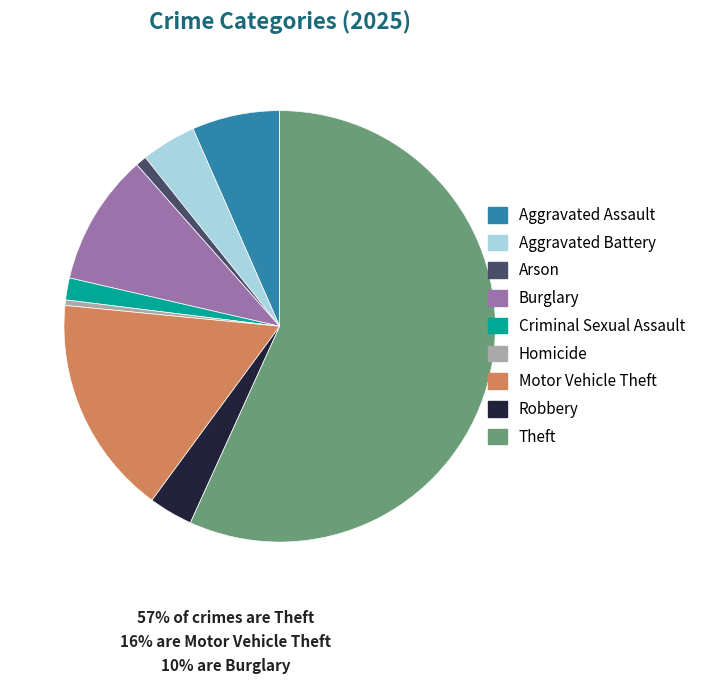

How many segments does this pie chart have?

9